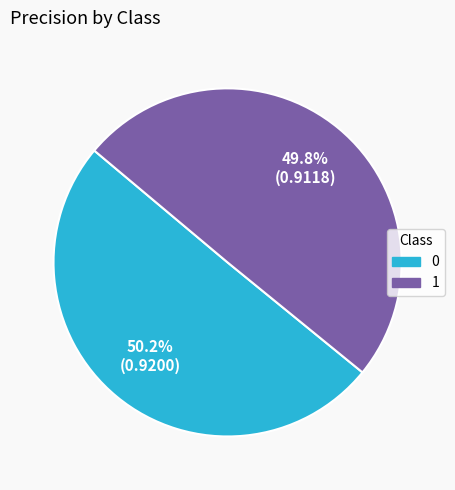

To the nearest percent, what percentage of the pie is 1?

50%